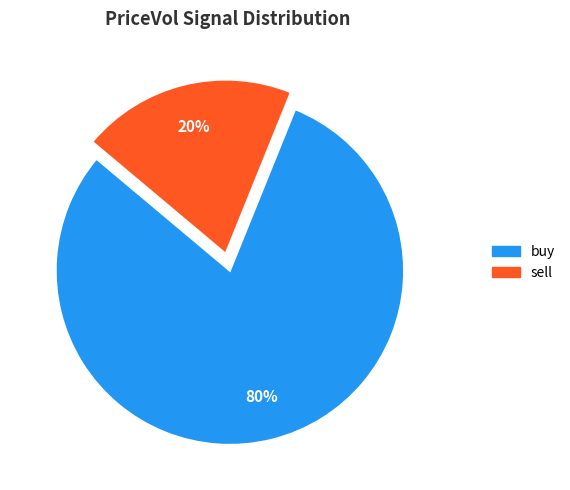

To the nearest percent, what is the difference between the sell and buy slice percentages?

60%